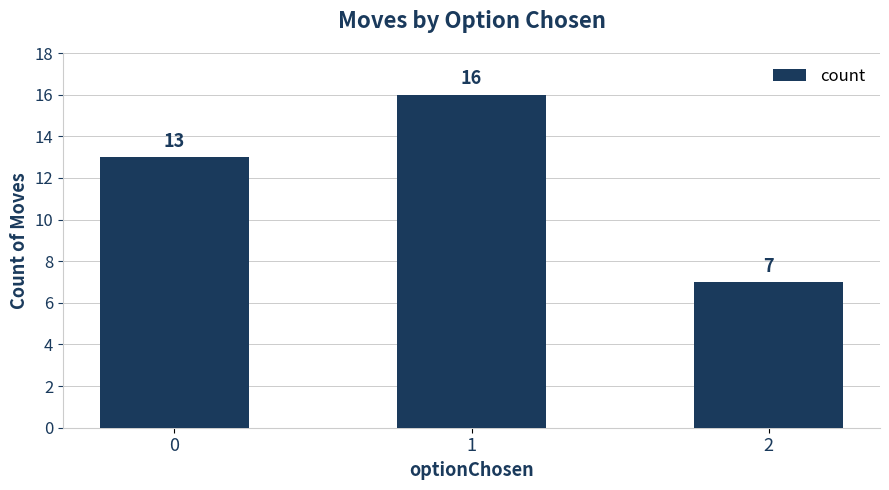

What is the value of the 2nd bar from the left?

16